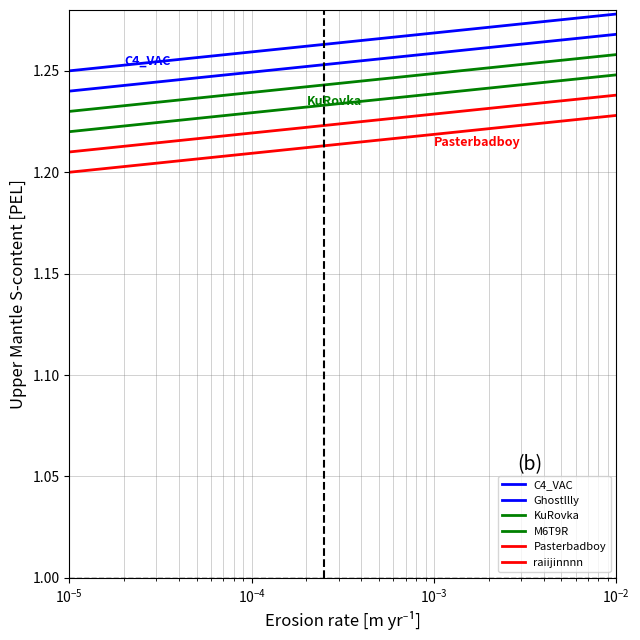

True or false: C4_VAC and M6T9R intersect in this chart.

False